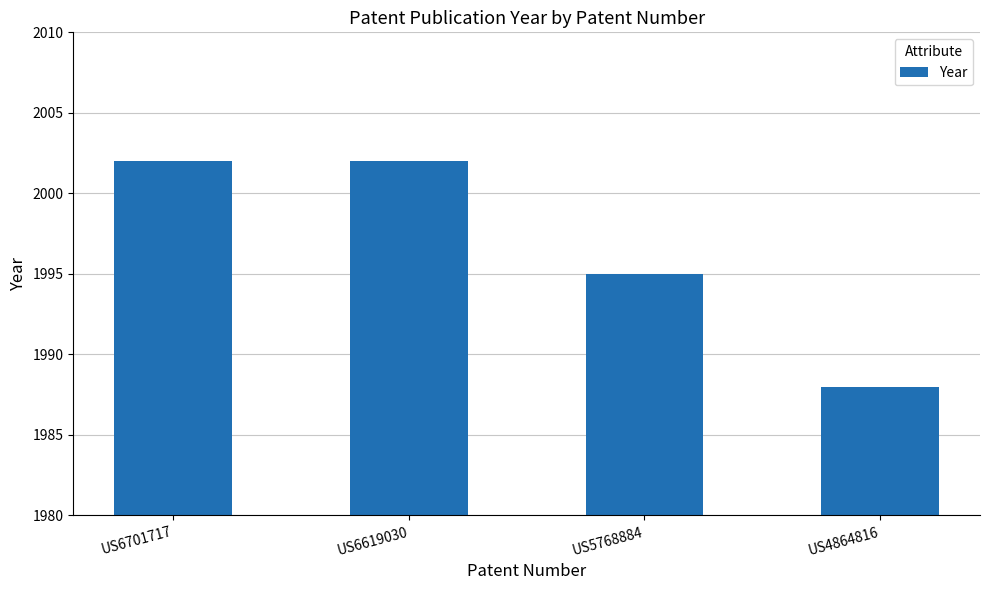

Where is the data nearest to the value 1995?

US5768884